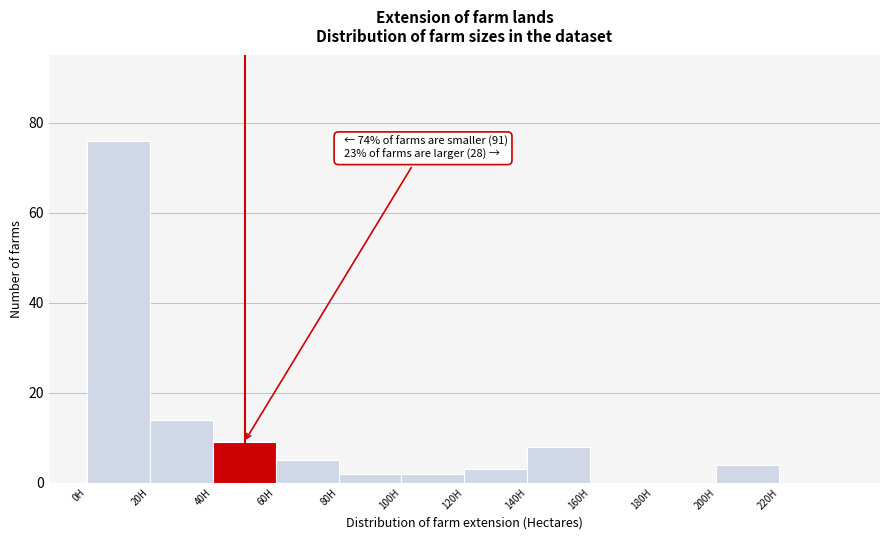

Which range on the x-axis has the tallest bar?

0 to 20